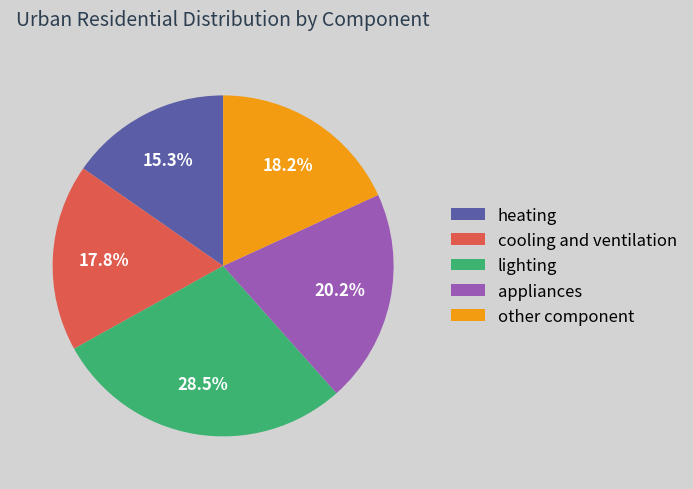

Which category has the biggest portion of the pie?

lighting